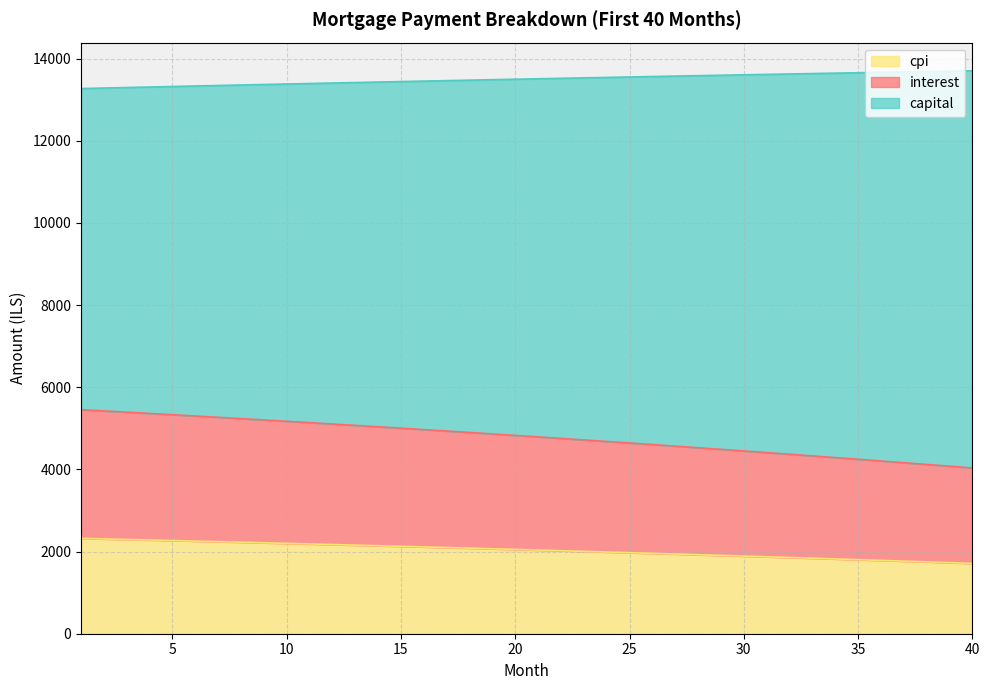

Is it true that capital equals 1059.1 at 17?

False